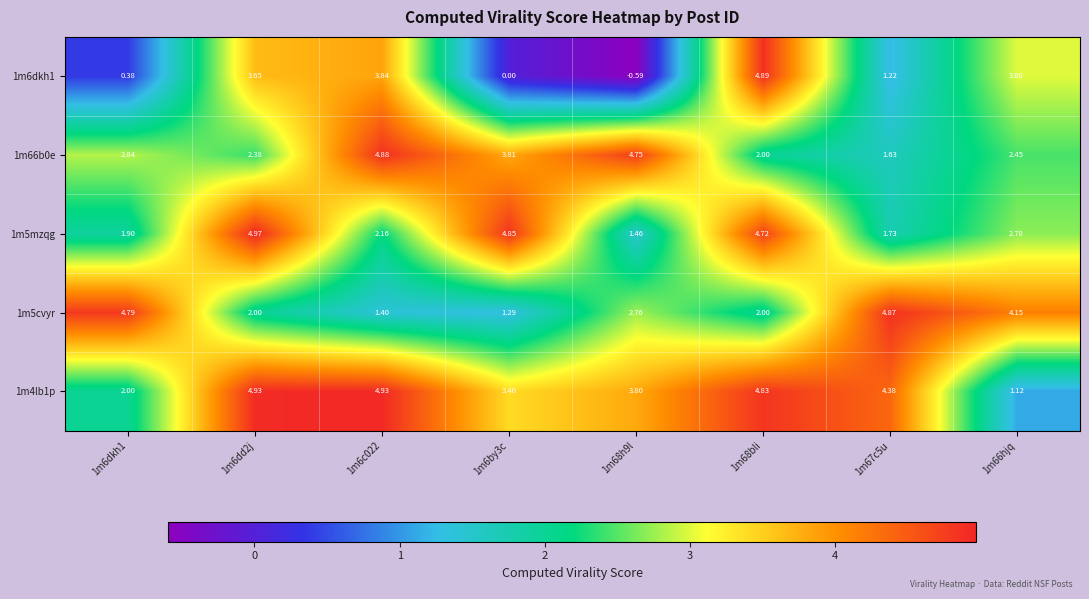

Is the value of 1m66b0e at 1m6dd2j greater than the value of 1m5mzqg at 1m67c5u?

Yes